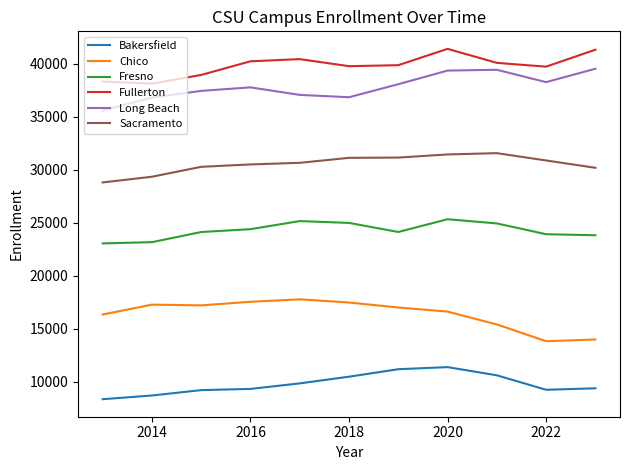

What is the greatest value displayed?

41408